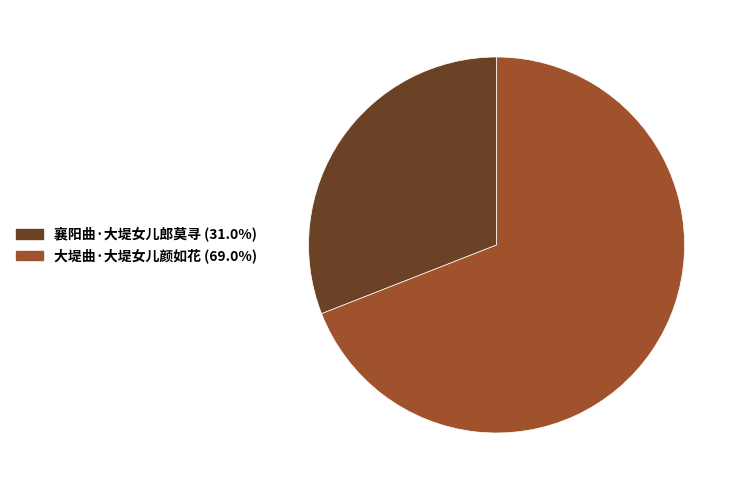

Approximately how many times larger is the value at 大堤曲·大堤女儿颜如花 compared to 襄阳曲·大堤女儿郎莫寻?

2.2